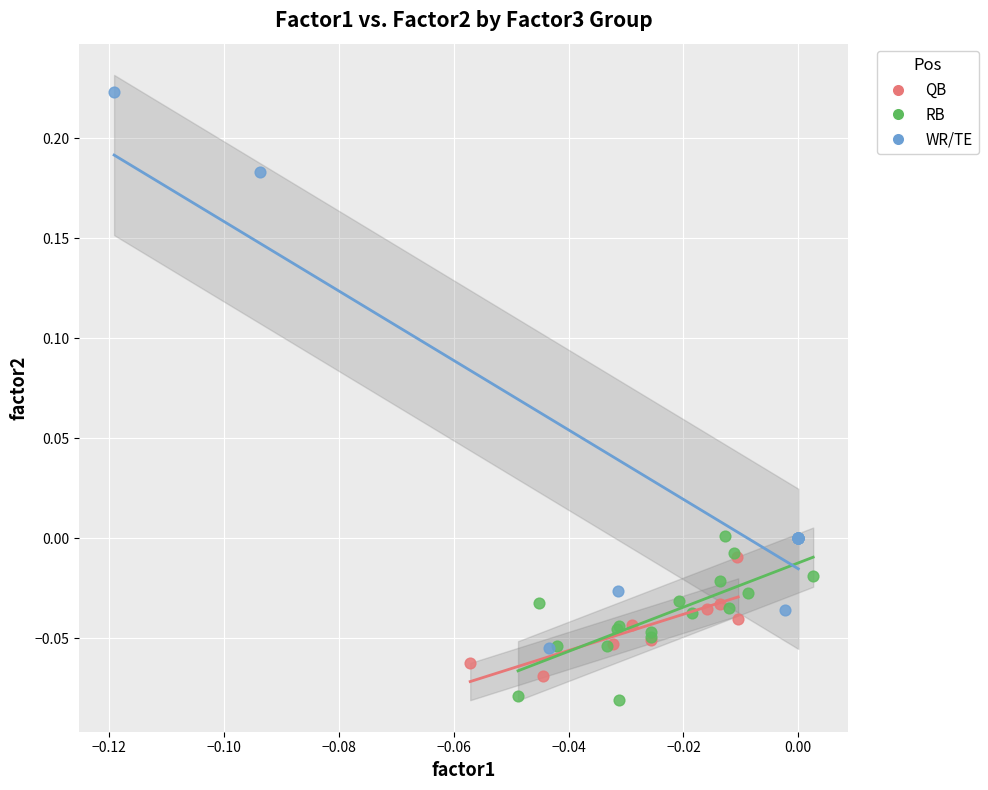

Which series reaches the maximum Y coordinate?

WR/TE